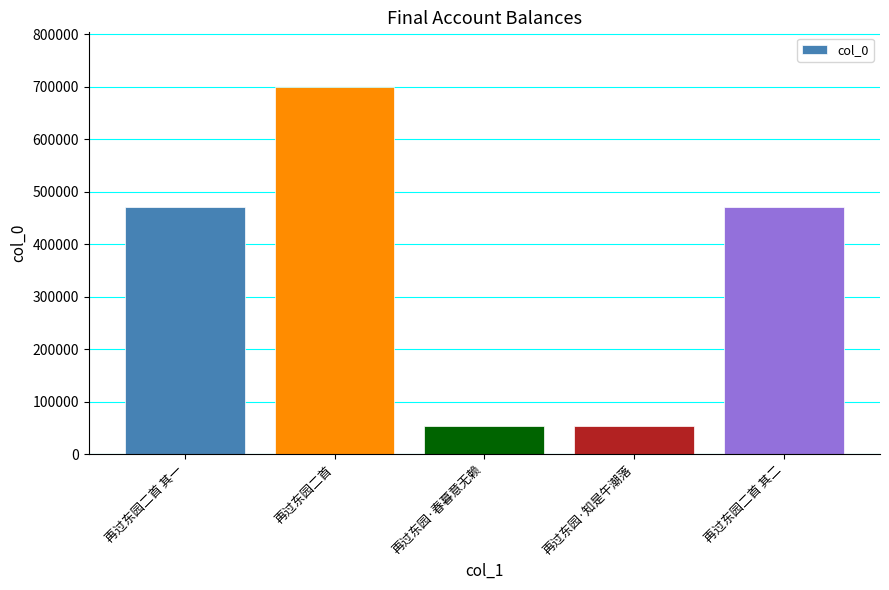

Between 再过东园二首 其二 and 再过东园·知是午潮落, which is larger?

再过东园二首 其二